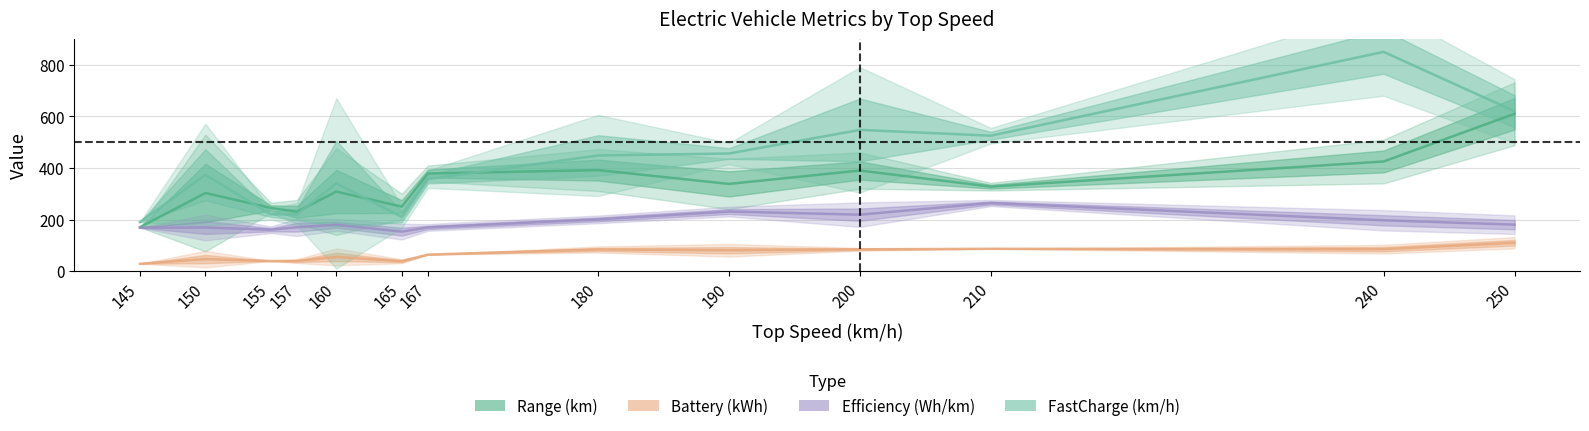

How many lines are shown in the chart?

4